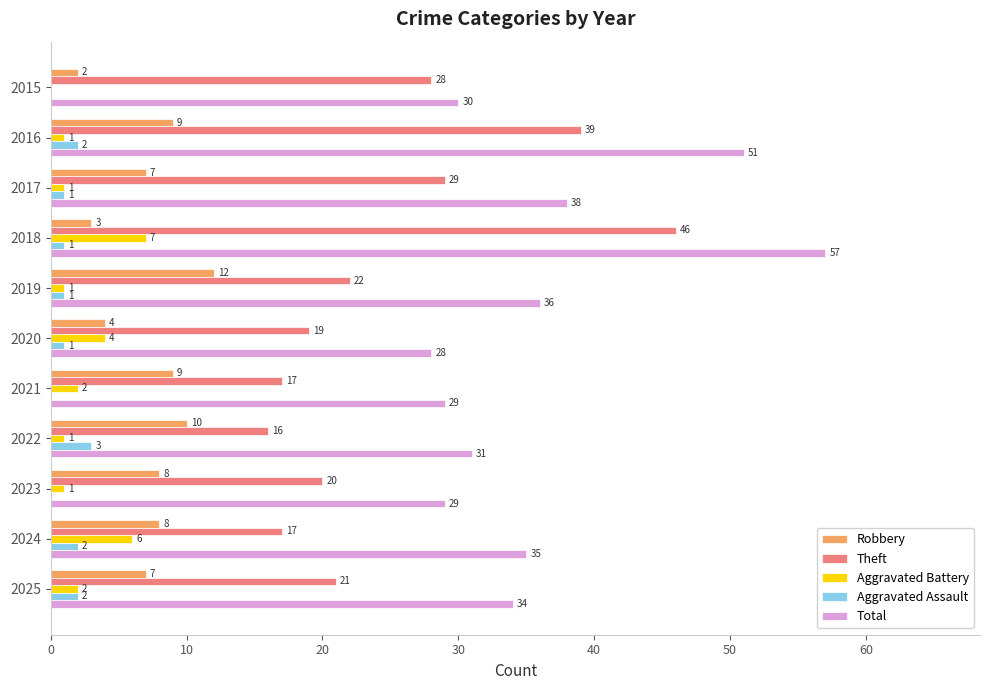

Is it true that Robbery equals 4 at 2017?

False